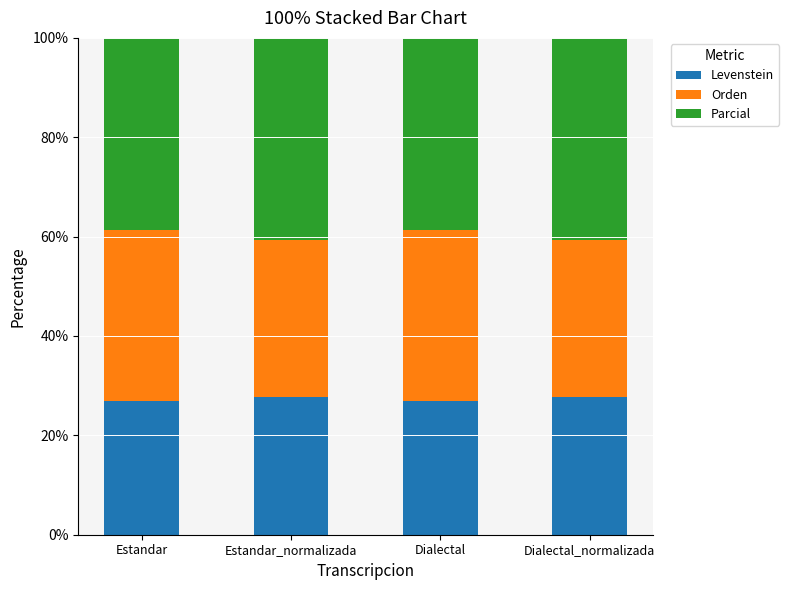

How many bars are there in total?

4